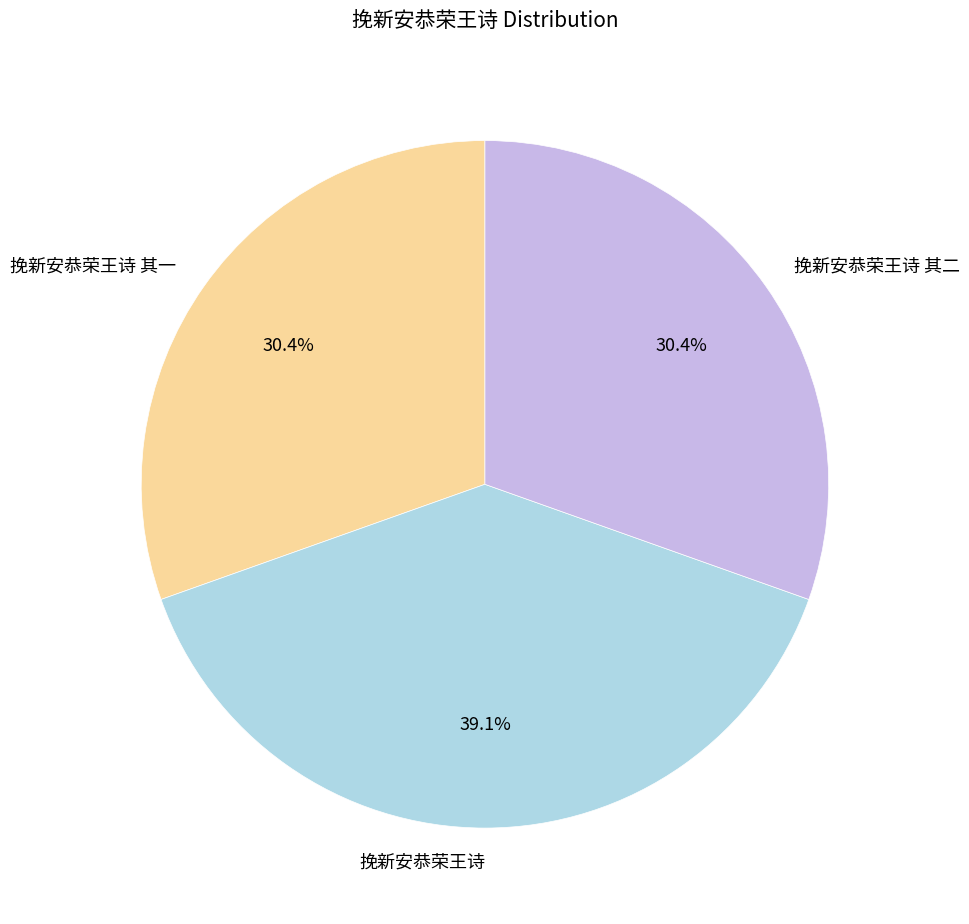

Which slice is the largest?

挽新安恭荣王诗